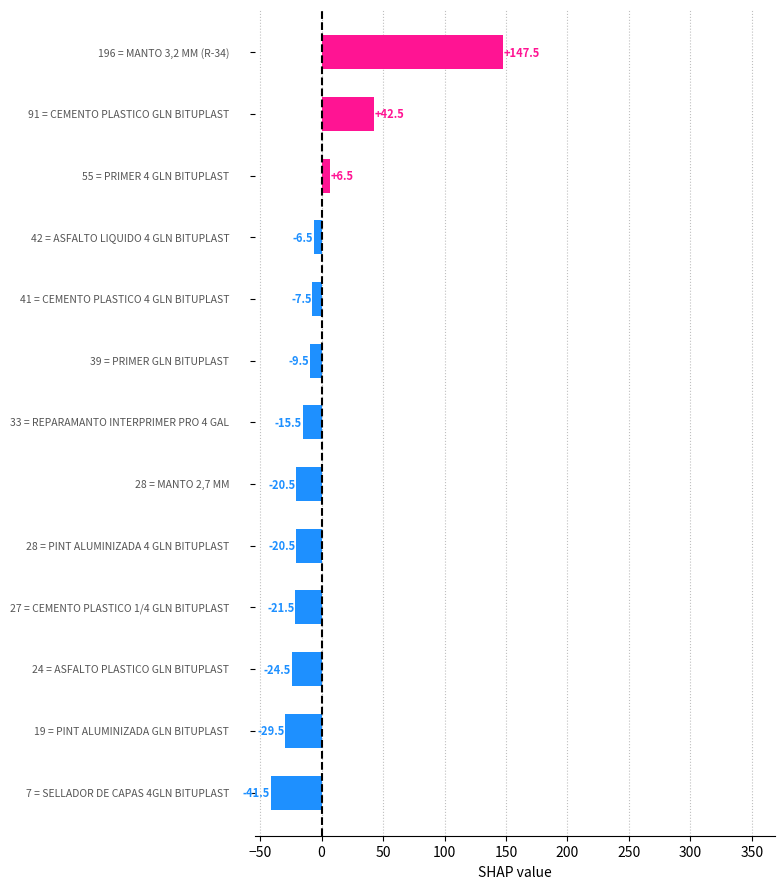

Reading bottom to top, transcribe all the data shown in this chart.

-41.5	-29.5	-24.5	-21.5	-20.5	-20.5	-15.5	-9.5	-7.5	-6.5	6.5	42.5	147.5